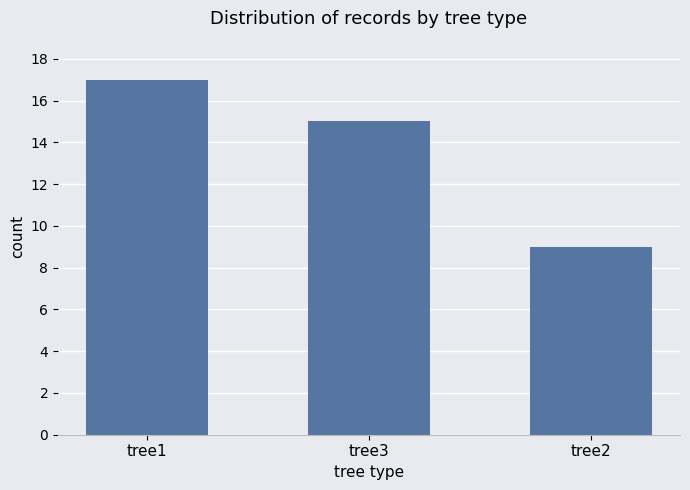

The value at tree1 is 4. True or false?

False